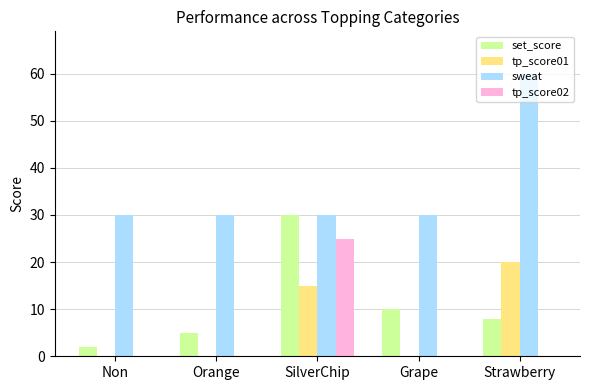

What is the maximum value for tp_score01?

20